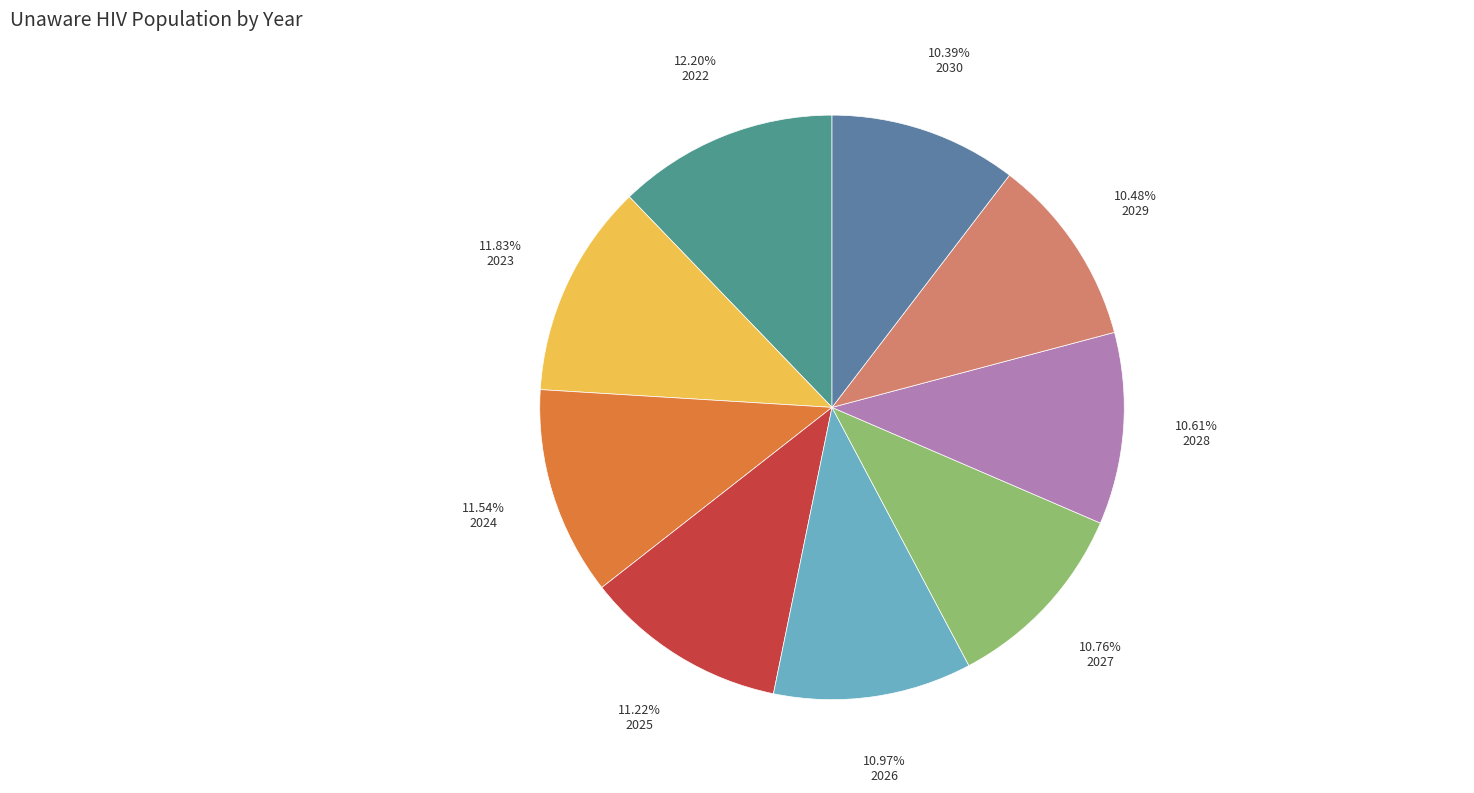

How many slices are in this pie chart?

9